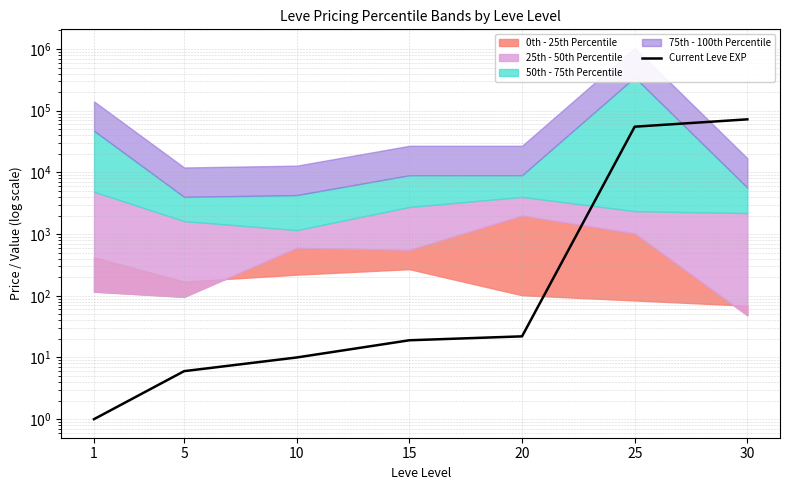

How many values are below 19?

3